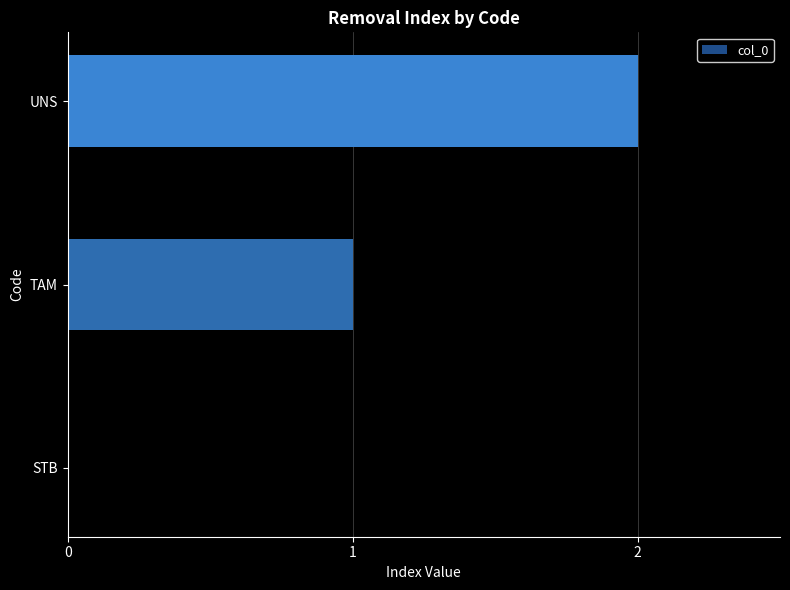

What is the ratio of the value at UNS to the value at TAM?

2.0